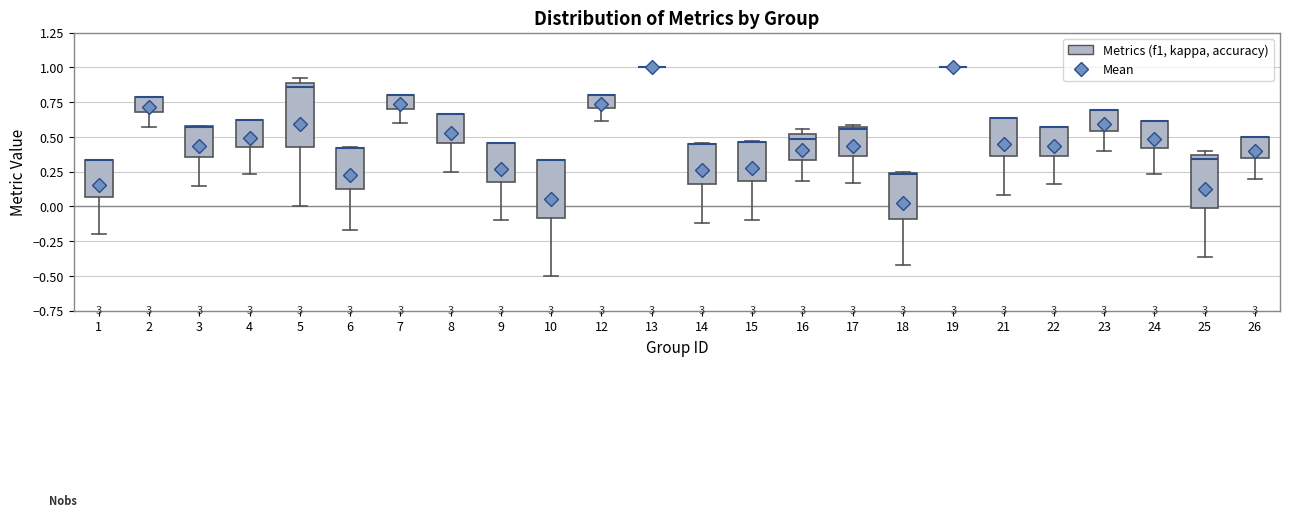

Reading left to right, transcribe this box plot: for each box, give where its median line is, the range the box spans, and where its two whiskers end, as read against the y-axis. The values are not printed on the chart, so give them approximately, as read against the axis.

1: median 0.35 (drawn on the box's upper edge), box 0.05 to 0.35, whiskers -0.20 to 0.35
2: median 0.80 (drawn on the box's upper edge), box 0.70 to 0.80, whiskers 0.55 to 0.80
3: median 0.55 (drawn on the box's upper edge), box 0.35 to 0.60, whiskers 0.15 to 0.60
4: median 0.60 (drawn on the box's upper edge), box 0.45 to 0.60, whiskers 0.25 to 0.60
5: median 0.85, box 0.45 to 0.90, whiskers 0.00 to 0.90 (just above the box's upper edge)
6: median 0.40 (drawn on the box's upper edge), box 0.15 to 0.40, whiskers -0.15 to 0.40
7: median 0.80 (drawn on the box's upper edge), box 0.70 to 0.80, whiskers 0.60 to 0.80
8: median 0.65 (drawn on the box's upper edge), box 0.45 to 0.65, whiskers 0.25 to 0.65
9: median 0.45 (drawn on the box's upper edge), box 0.20 to 0.45, whiskers -0.10 to 0.45
10: median 0.35 (drawn on the box's upper edge), box -0.10 to 0.35, whiskers -0.50 to 0.35
12: median 0.80 (drawn on the box's upper edge), box 0.70 to 0.80, whiskers 0.60 to 0.80
13: box collapsed to a line at 1.00, whiskers 1.00 to 1.00
14: median 0.45 (drawn on the box's upper edge), box 0.15 to 0.45, whiskers -0.10 to 0.45
15: median 0.45 (drawn on the box's upper edge), box 0.20 to 0.45, whiskers -0.10 to 0.45
16: median 0.50 (just below the box's upper edge), box 0.35 to 0.50, whiskers 0.20 to 0.55
17: median 0.55, box 0.35 to 0.55, whiskers 0.15 to 0.60
18: median 0.25 (drawn on the box's upper edge), box -0.10 to 0.25, whiskers -0.40 to 0.25
19: box collapsed to a line at 1.00, whiskers 1.00 to 1.00
21: median 0.65 (drawn on the box's upper edge), box 0.35 to 0.65, whiskers 0.10 to 0.65
22: median 0.55 (drawn on the box's upper edge), box 0.35 to 0.55, whiskers 0.15 to 0.55
23: median 0.70 (drawn on the box's upper edge), box 0.55 to 0.70, whiskers 0.40 to 0.70
24: median 0.60 (drawn on the box's upper edge), box 0.40 to 0.60, whiskers 0.25 to 0.60
25: median 0.35 (just below the box's upper edge), box 0.00 to 0.35, whiskers -0.35 to 0.40
26: median 0.50 (drawn on the box's upper edge), box 0.35 to 0.50, whiskers 0.20 to 0.50